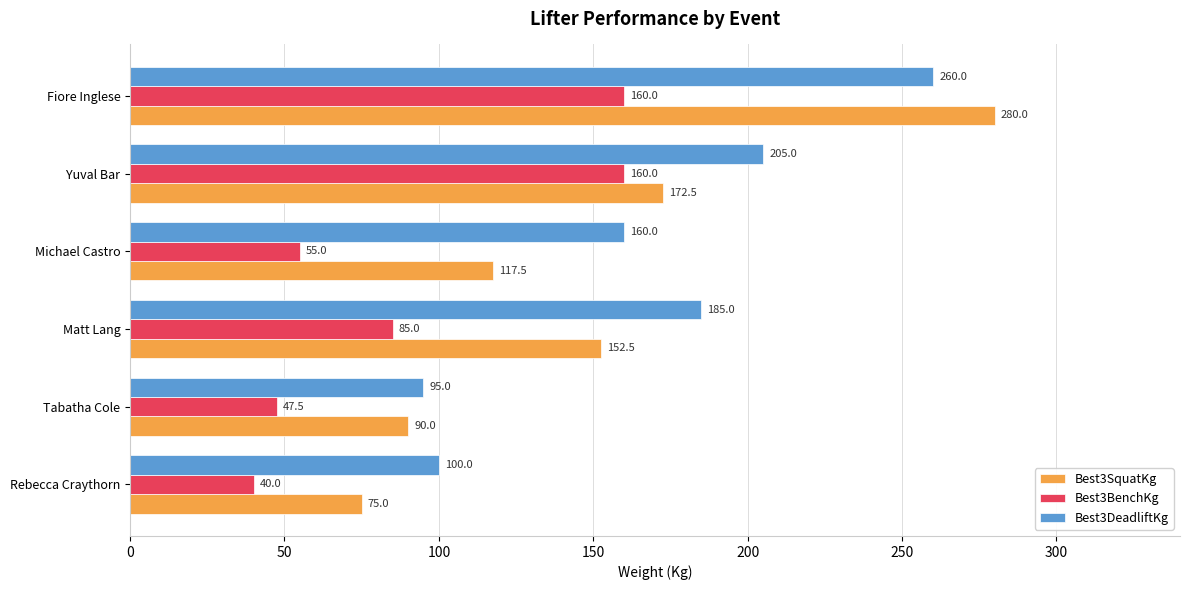

What value does the Best3SquatKg series have at Tabatha Cole?

90.0